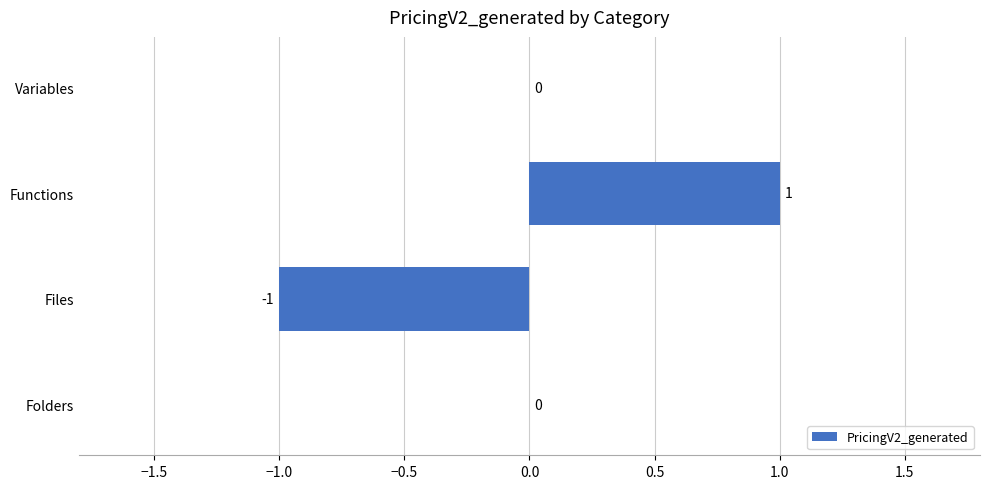

What is the change in value from Files to Variables?

+1